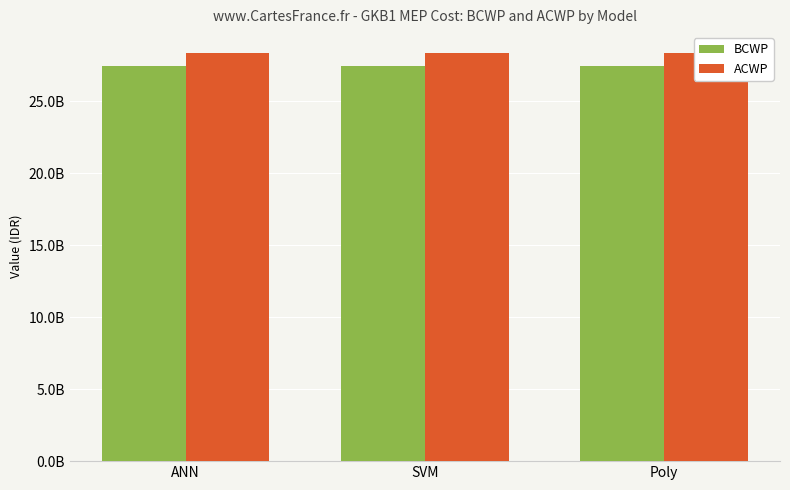

Read the BCWP value at Poly.

27477384904.8